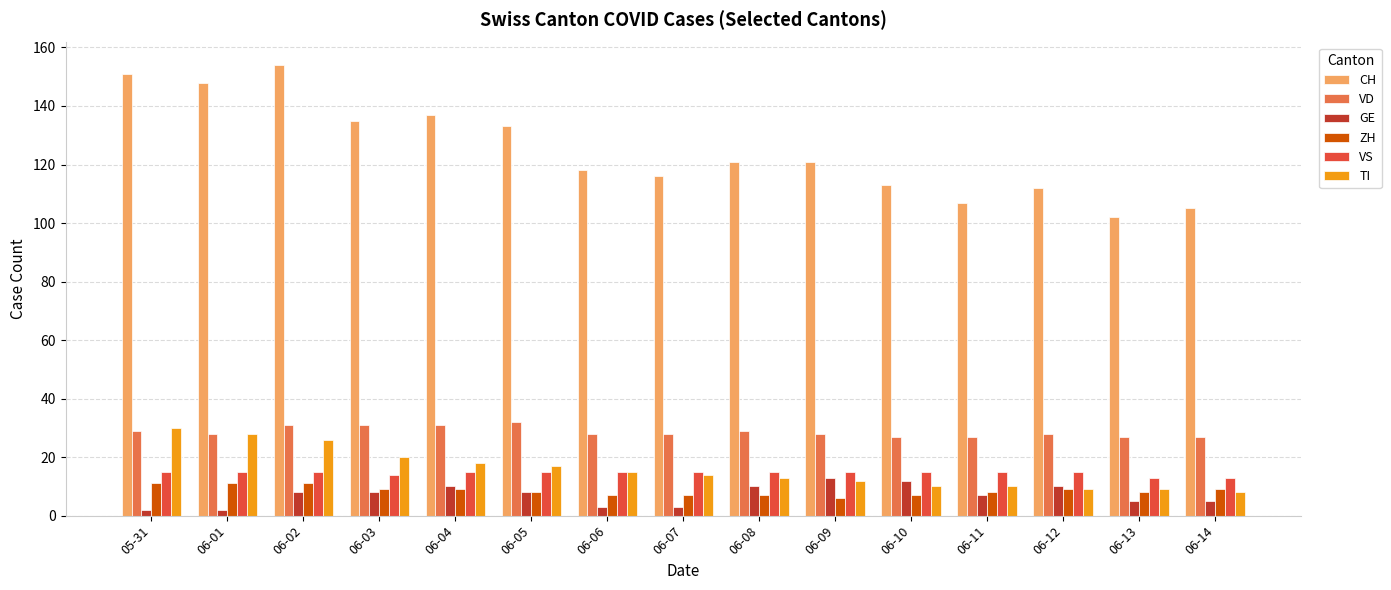

How many categories are shown in the chart?

15